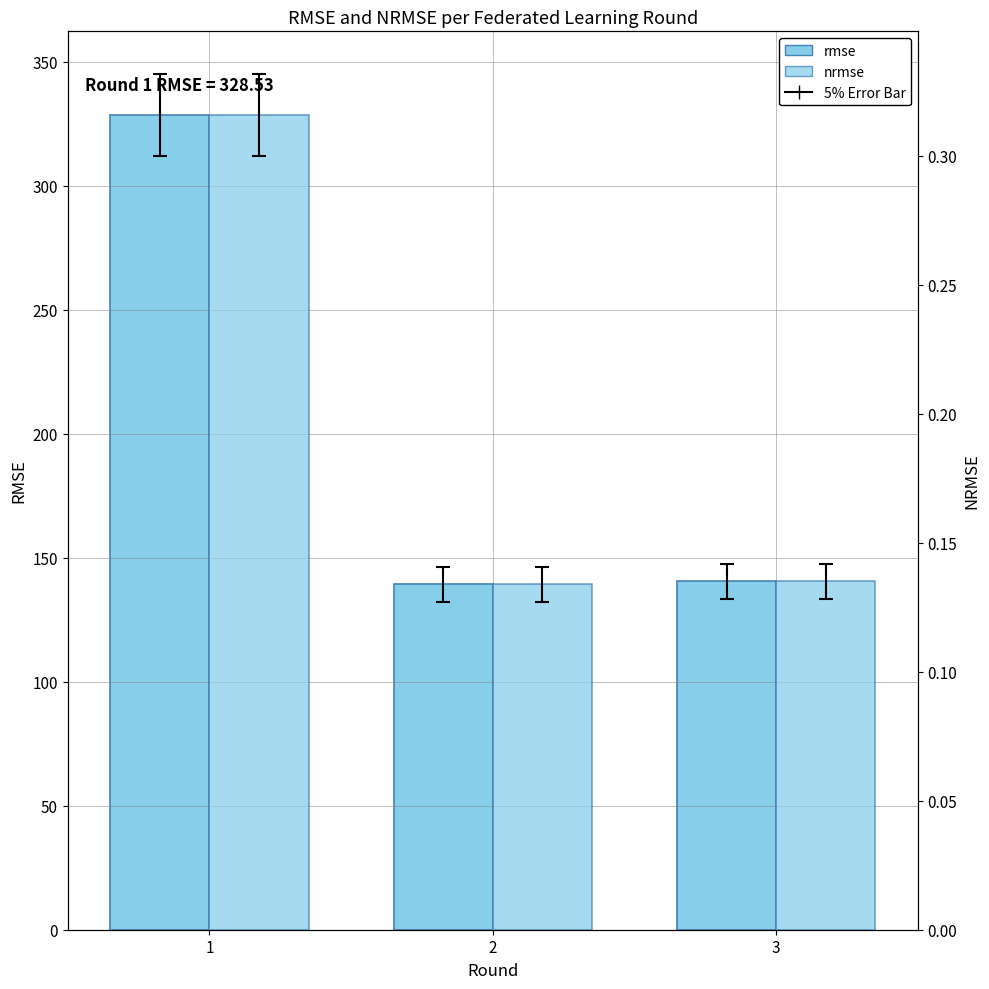

Which label corresponds to the smallest value in the chart?

2